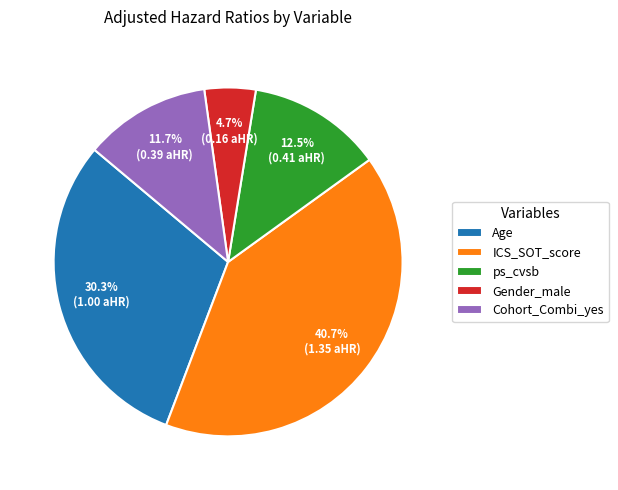

How much of the chart is everything except Cohort_Combi_yes?

88.3%